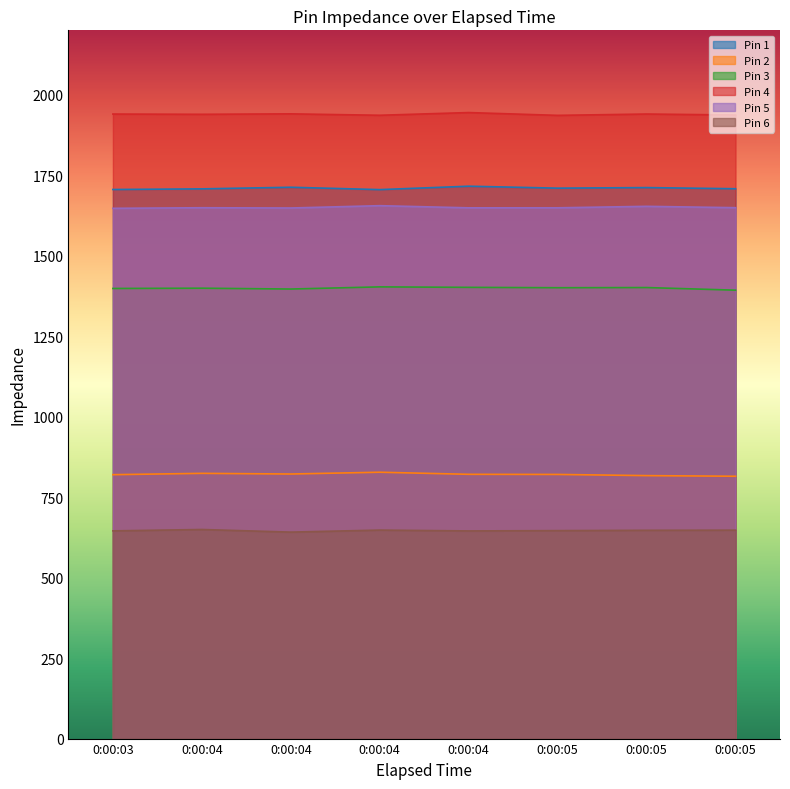

Which series has the largest total across all categories?

Pin 4